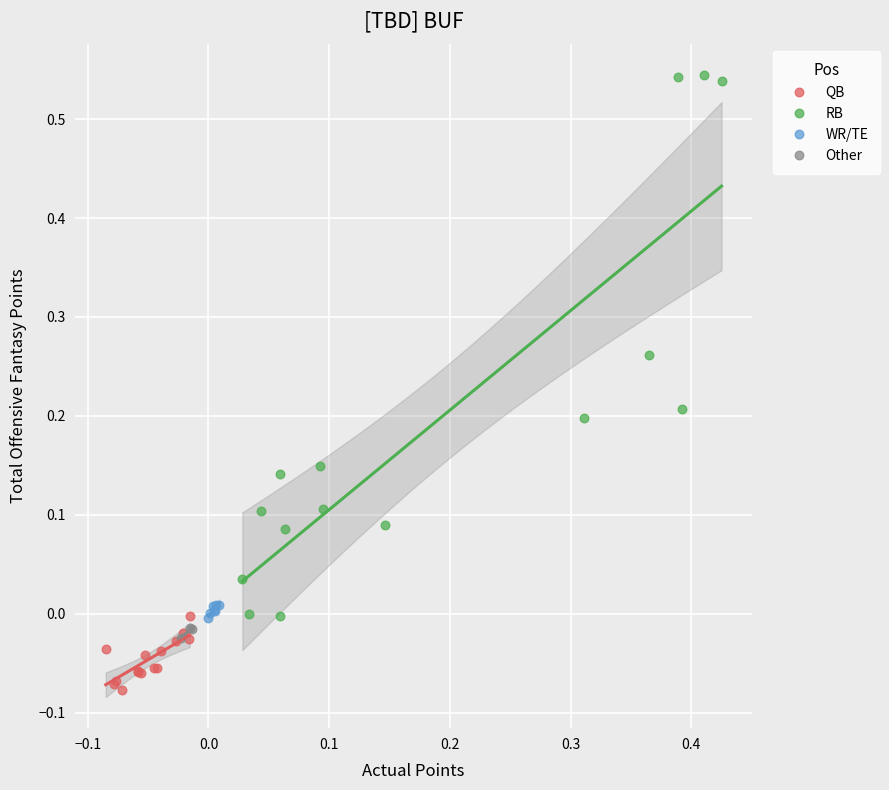

Which series has the largest Y range (max minus min)?

RB